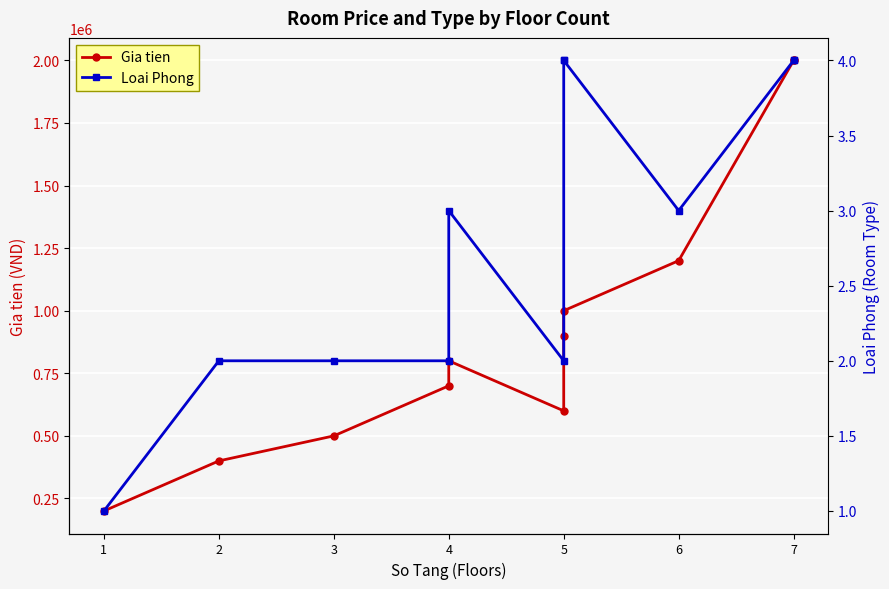

How many distinct data groups are displayed?

2